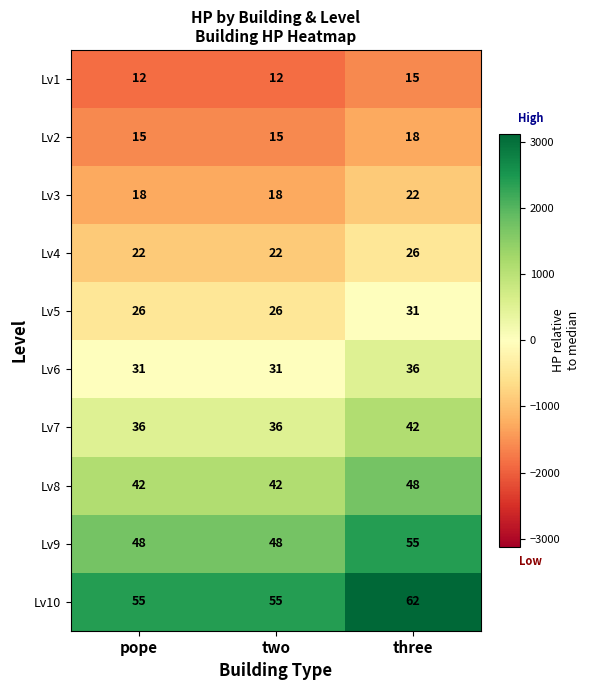

The Lv5 series shows 26 at pope. True or false?

True